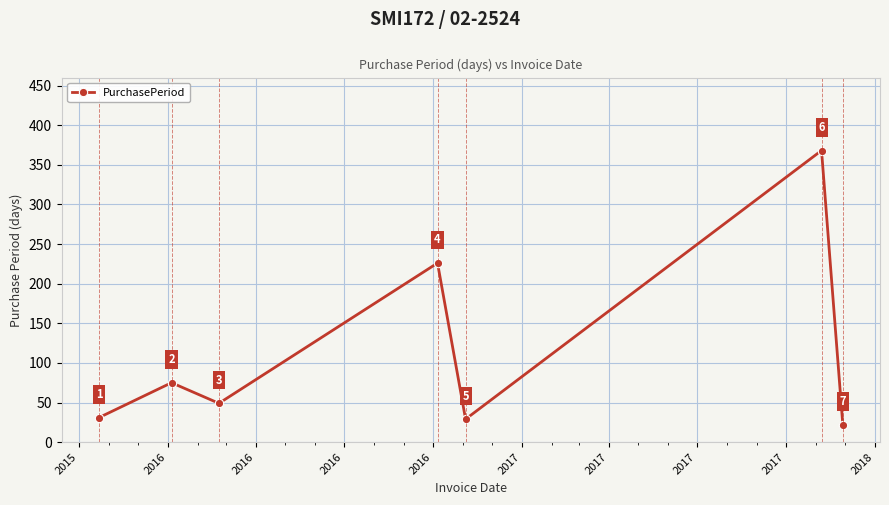

Does the chart have visible grid lines?

Yes